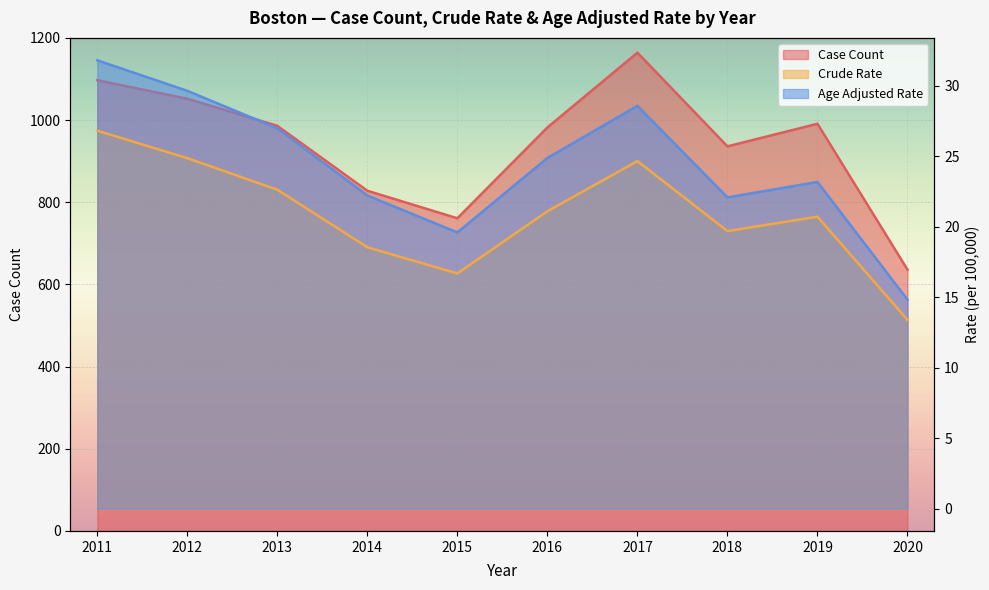

List the series in order of their peak value, highest first.

Case Count, Age Adjusted Rate, Crude Rate